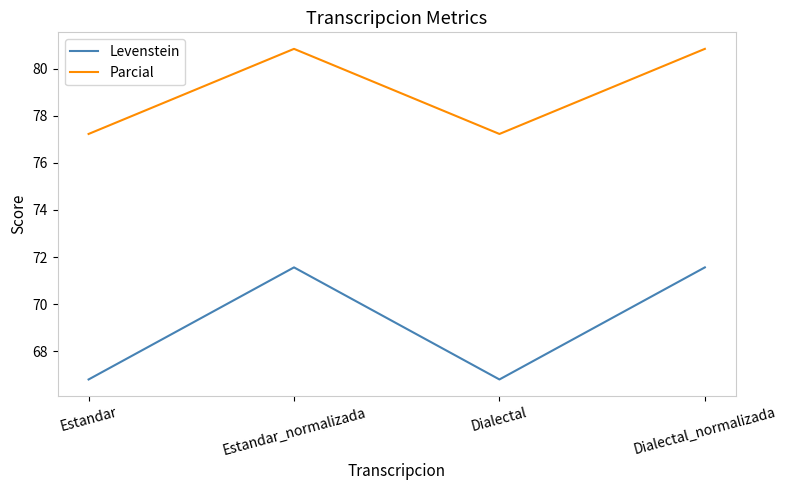

Where does the Parcial series first go above 80?

Estandar_normalizada